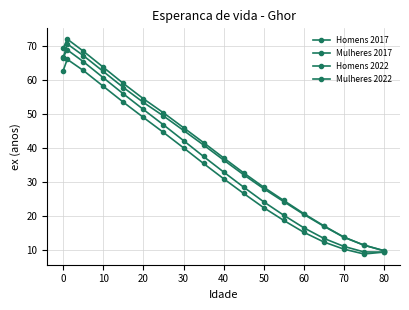

How many lines are shown in the chart?

4